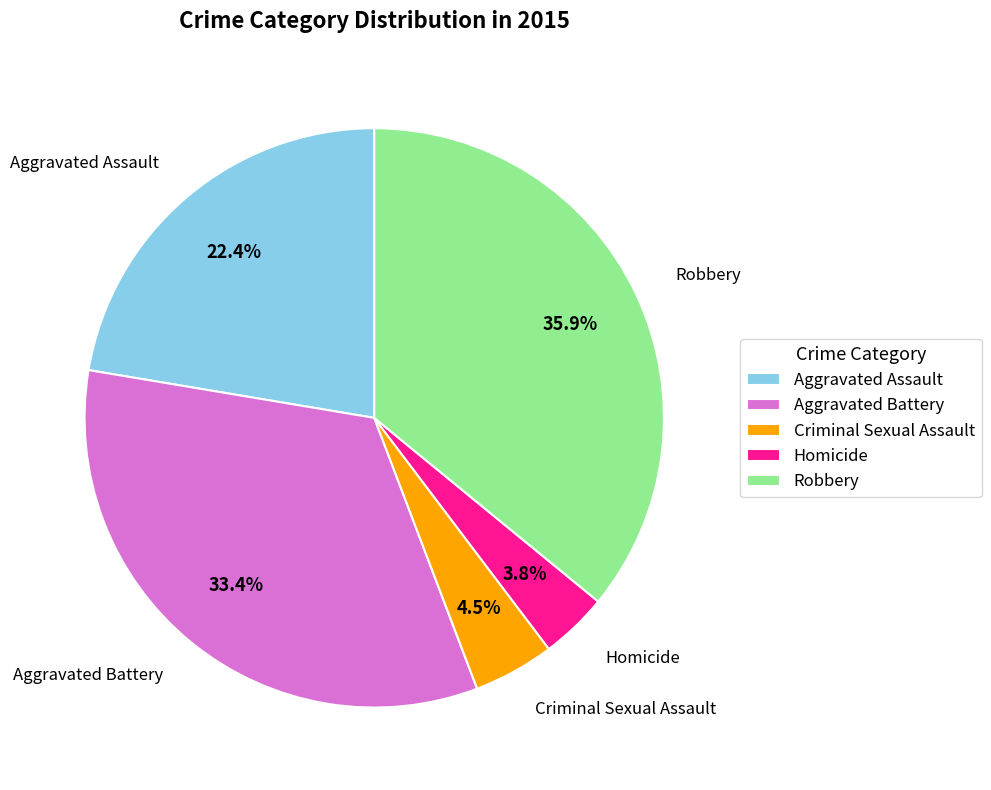

How much of the chart is everything except Robbery?

64.1%